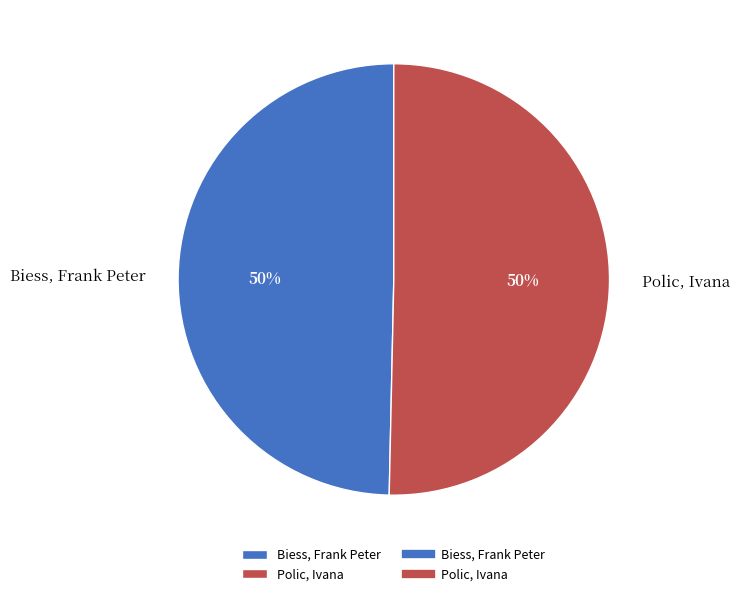

To the nearest percent, what percentage of the pie is Polic, Ivana?

50%